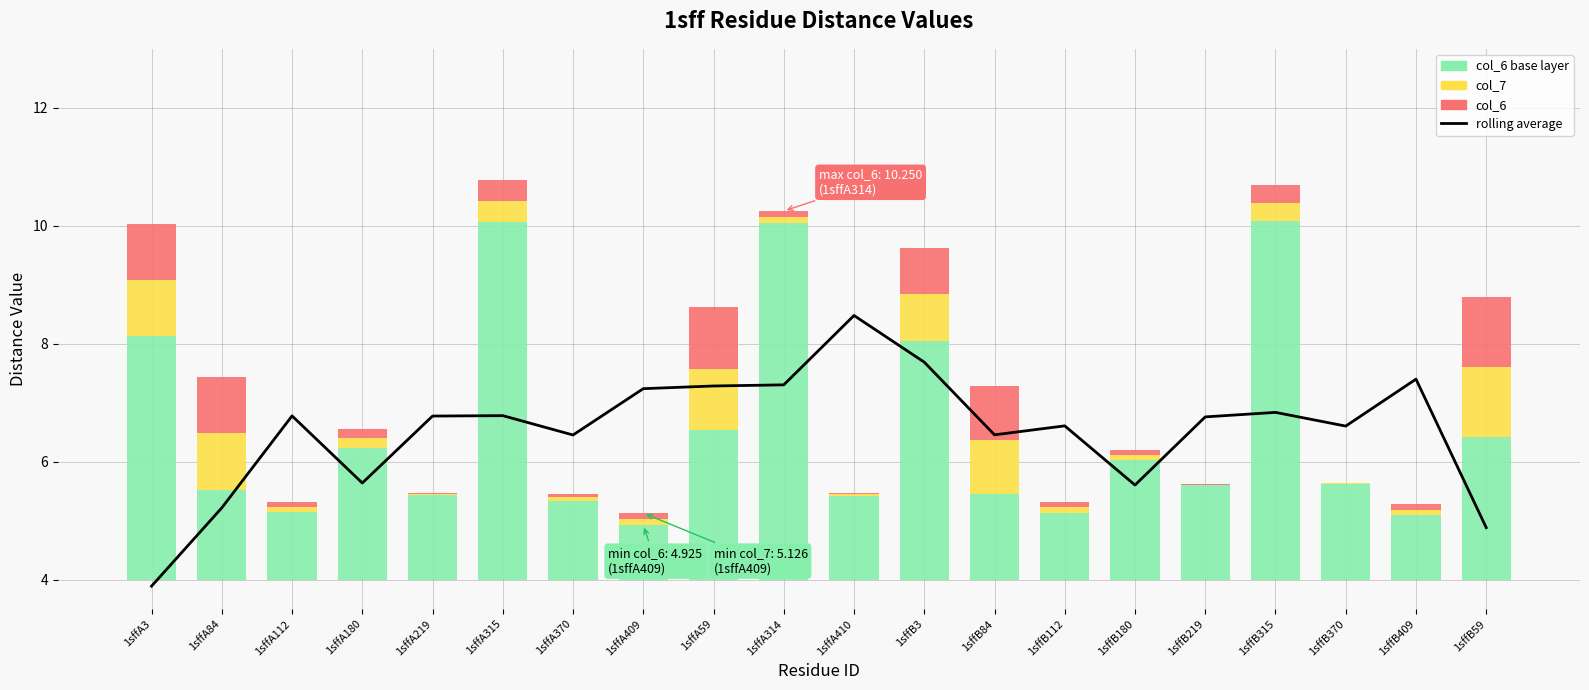

Rank the categories by col_7 value from highest to lowest.

1sffB59, 1sffA59, 1sffA84, 1sffA3, 1sffB84, 1sffB3, 1sffA315, 1sffB315, 1sffA180, 1sffA314, 1sffA409, 1sffB112, 1sffB409, 1sffA112, 1sffB180, 1sffA370, 1sffA410, 1sffA219, 1sffB219, 1sffB370